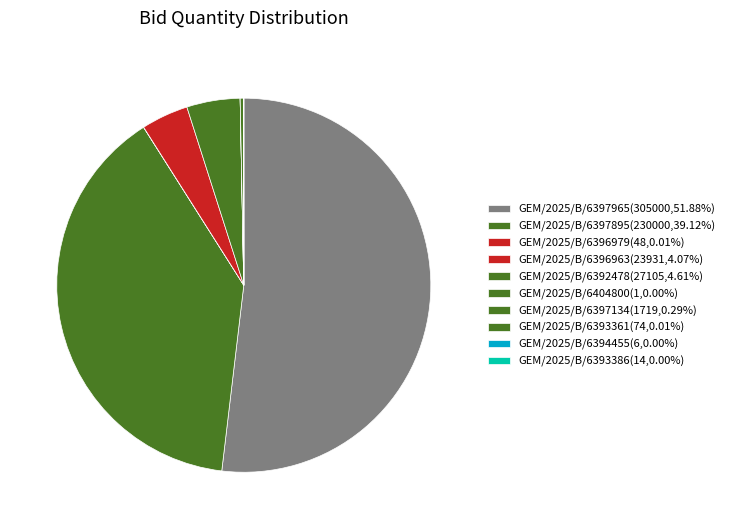

How much of the chart is everything except GEM/2025/B/6394455?

100.0%